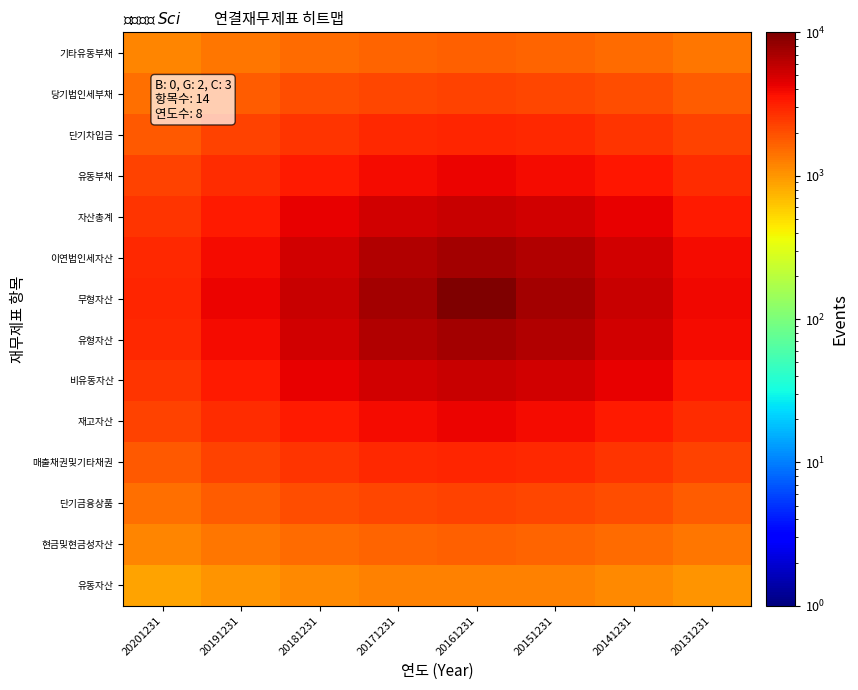

At which category is the sum across all series the highest?

20161231